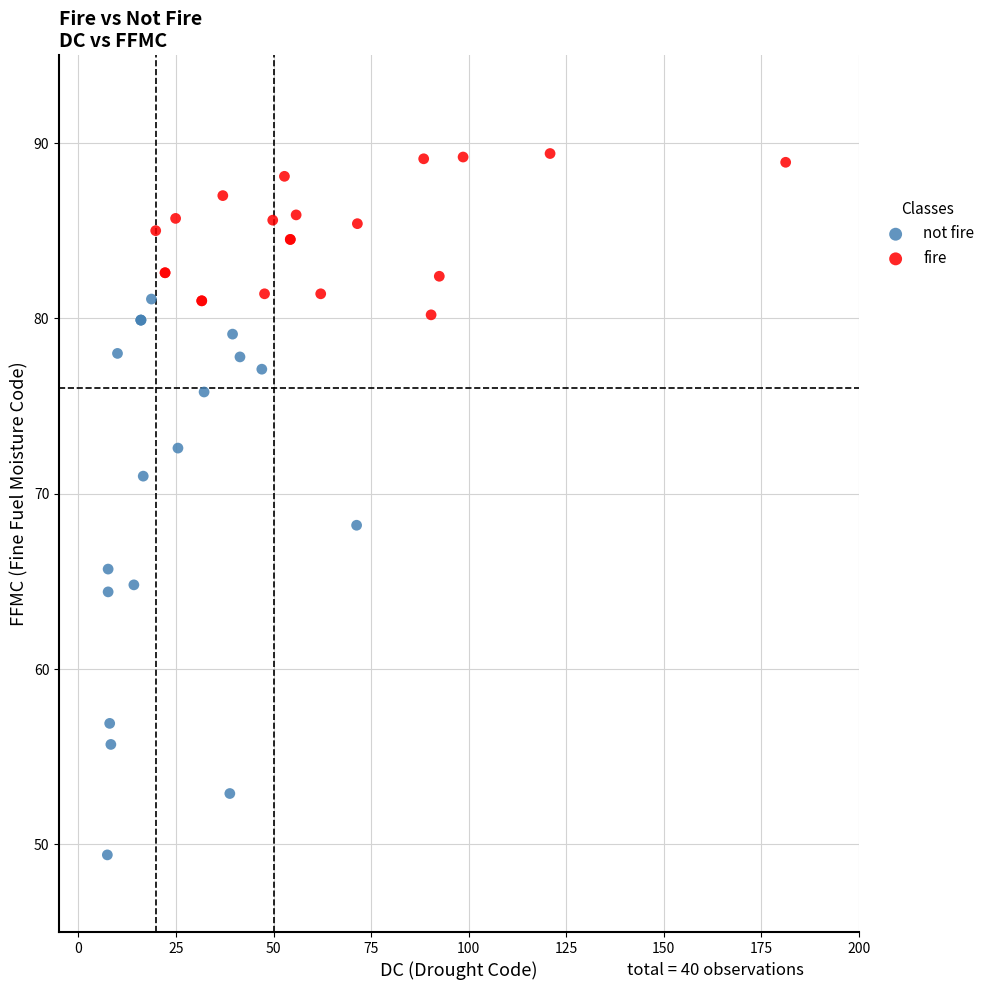

What are all the series names shown in the legend?

not fire, fire